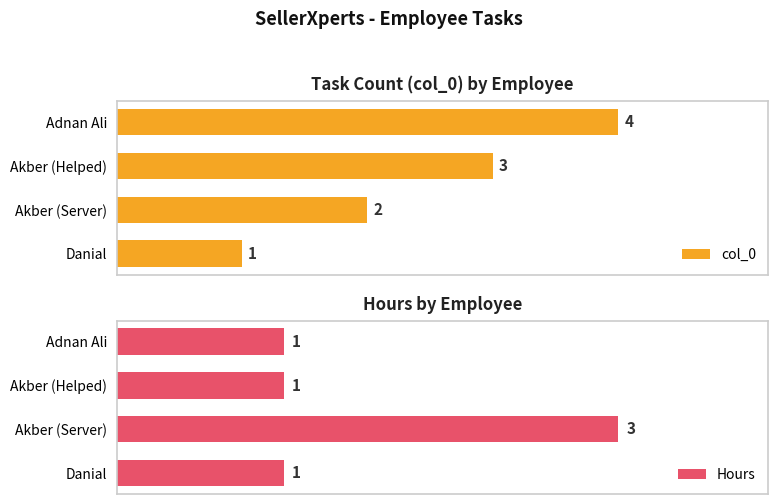

What is the smallest value displayed?

1